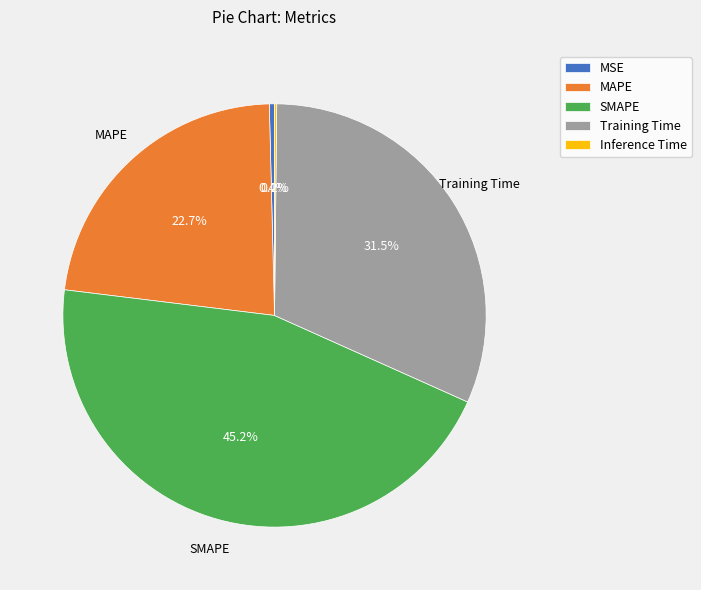

Combined, do MAPE and SMAPE account for over 50%?

Yes